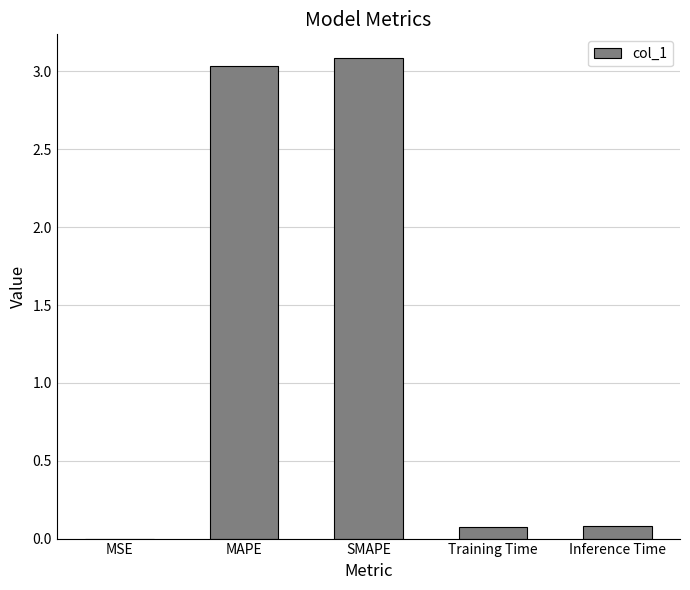

Approximately how many times larger is the value at MAPE compared to SMAPE?

1.0